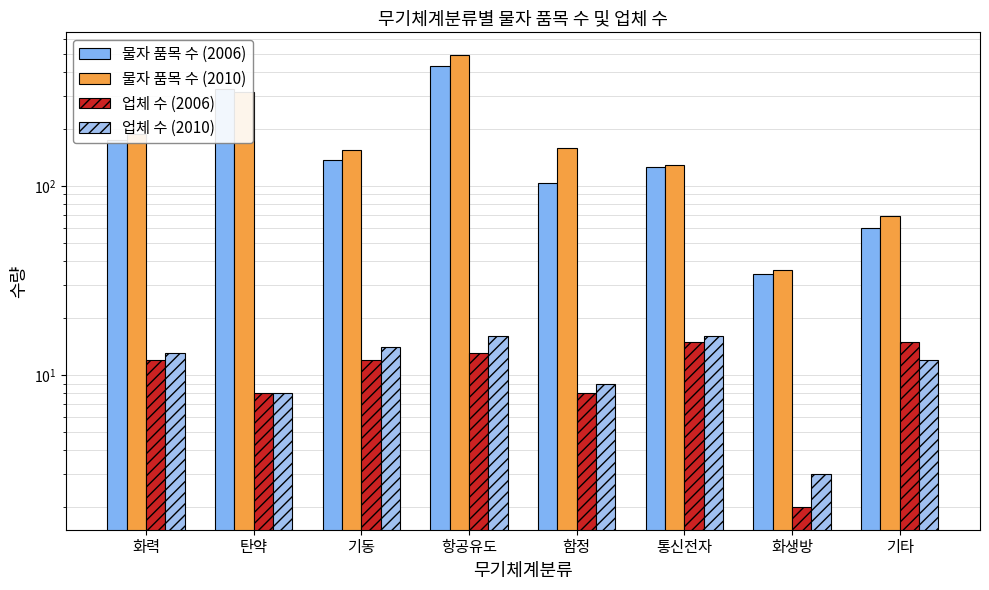

True or false: 물자 품목 수 (2010) has a value of 69 at 기타.

True